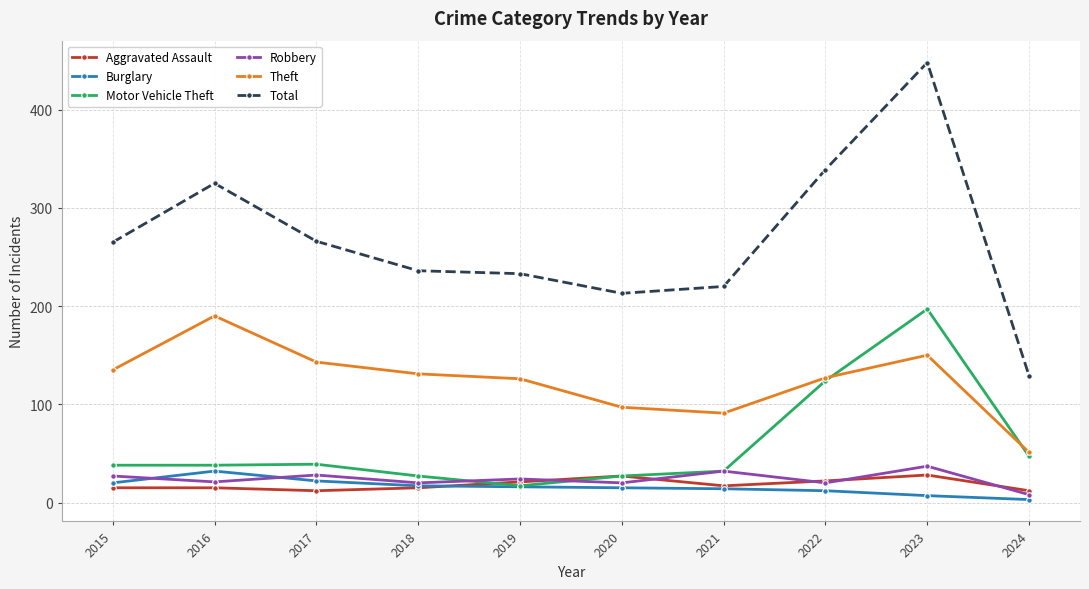

True or false: Aggravated Assault and Motor Vehicle Theft intersect in this chart.

True